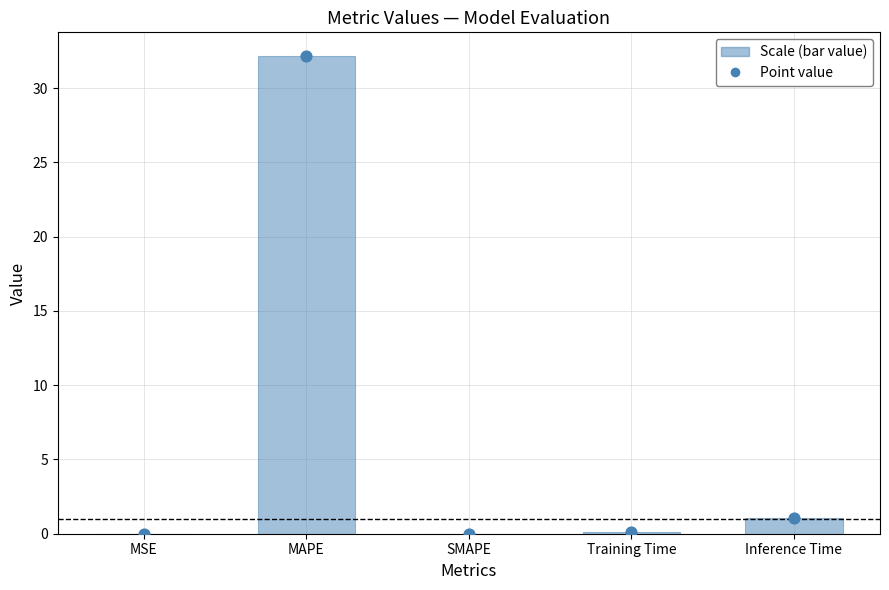

Which series contains the highest Y value?

col_1